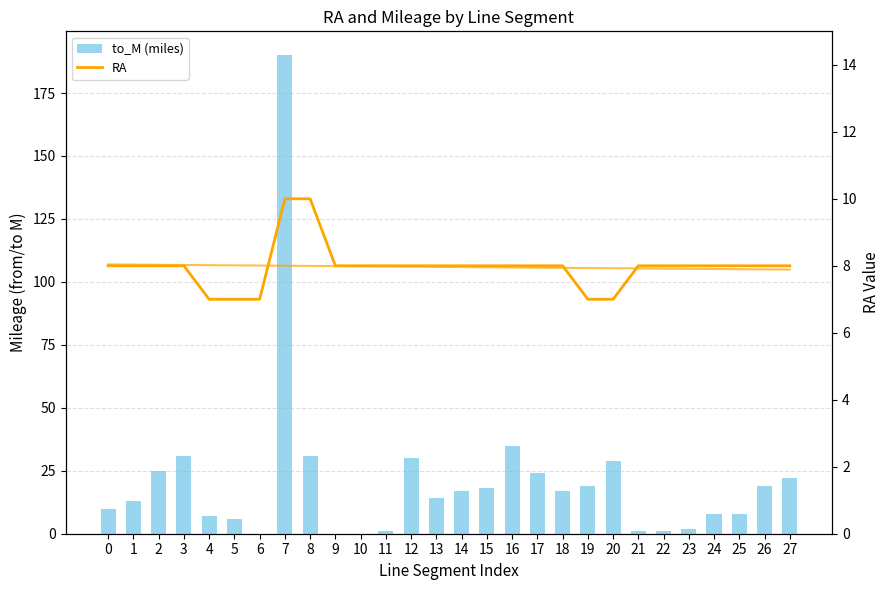

Which has a higher value, 1 or 25?

1